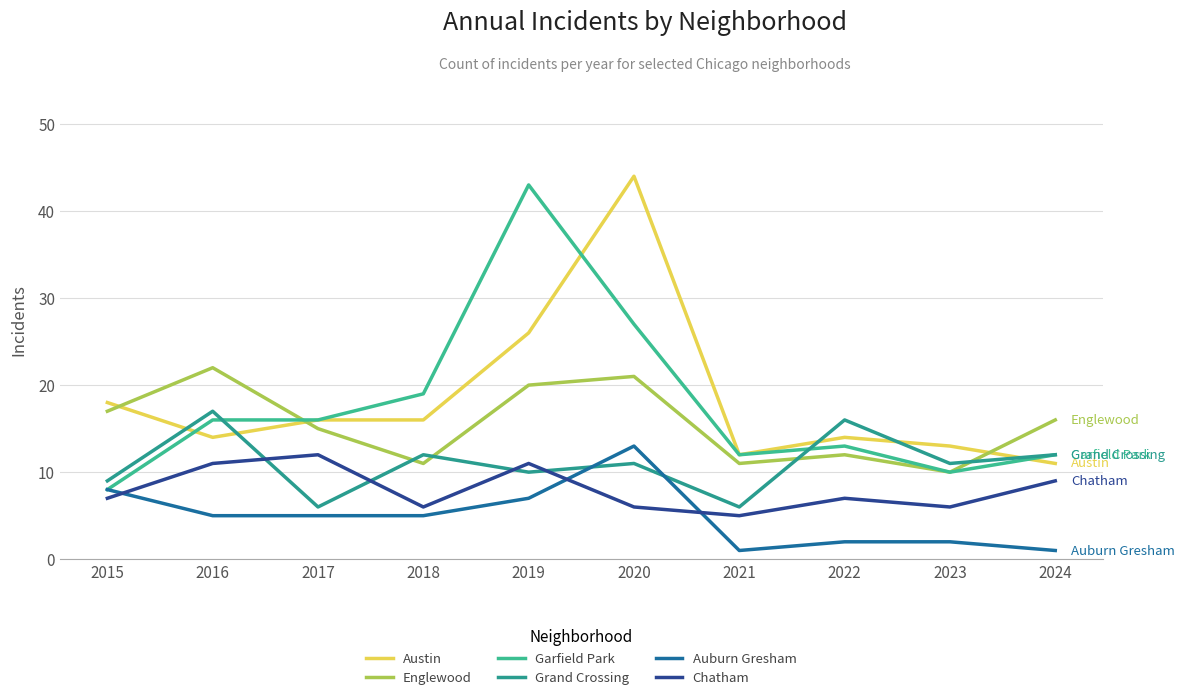

Reading left to right, transcribe all the data shown in this chart.

Austin: 2015=18	2016=14	2017=16	2018=16	2019=26	2020=44	2021=12	2022=14	2023=13	2024=11
Englewood: 2015=17	2016=22	2017=15	2018=11	2019=20	2020=21	2021=11	2022=12	2023=10	2024=16
Garfield Park: 2015=8	2016=16	2017=16	2018=19	2019=43	2020=27	2021=12	2022=13	2023=10	2024=12
Grand Crossing: 2015=9	2016=17	2017=6	2018=12	2019=10	2020=11	2021=6	2022=16	2023=11	2024=12
Auburn Gresham: 2015=8	2016=5	2017=5	2018=5	2019=7	2020=13	2021=1	2022=2	2023=2	2024=1
Chatham: 2015=7	2016=11	2017=12	2018=6	2019=11	2020=6	2021=5	2022=7	2023=6	2024=9